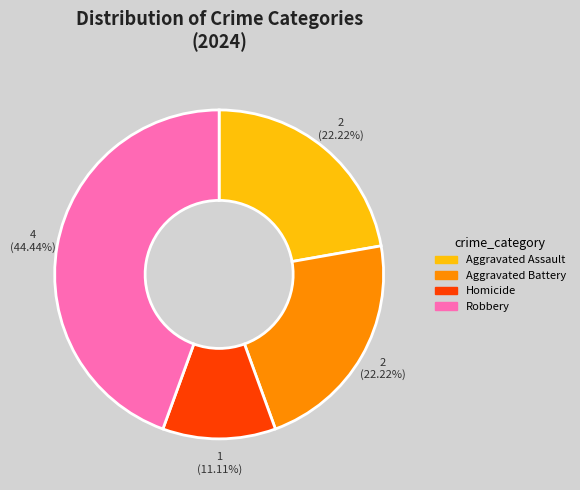

Does any single category account for the majority?

No